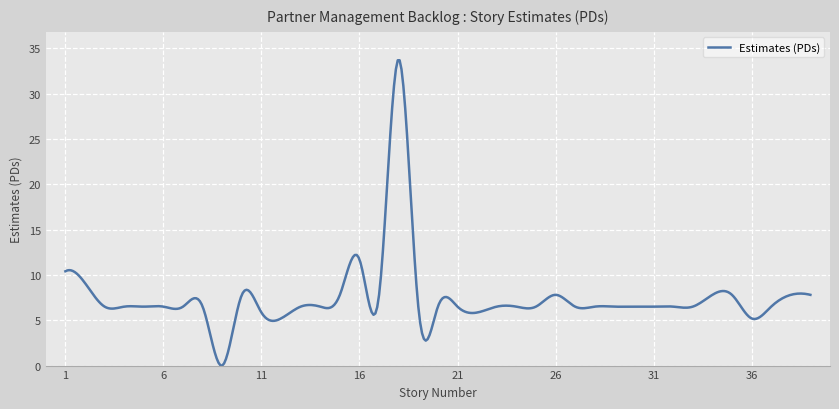

Count the number of data series in this chart.

1